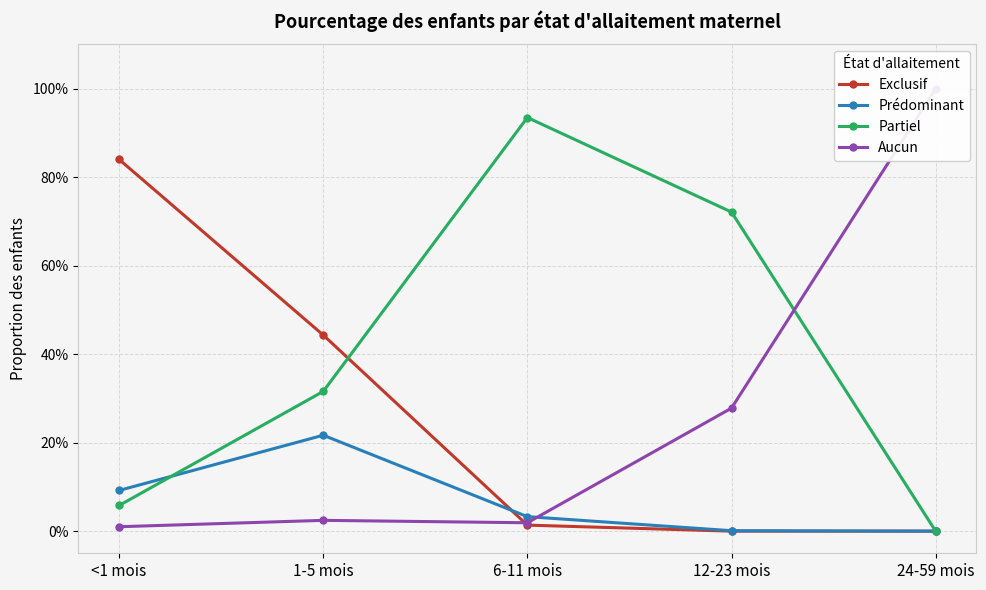

Reading right to left, transcribe all the data shown in this chart.

Exclusif: 0.0	0.0	0.0	0.4	0.8
Prédominant: 0.0	0.0	0.0	0.2	0.1
Partiel: 0.0	0.7	0.9	0.3	0.1
Aucun: 1.0	0.3	0.0	0.0	0.0